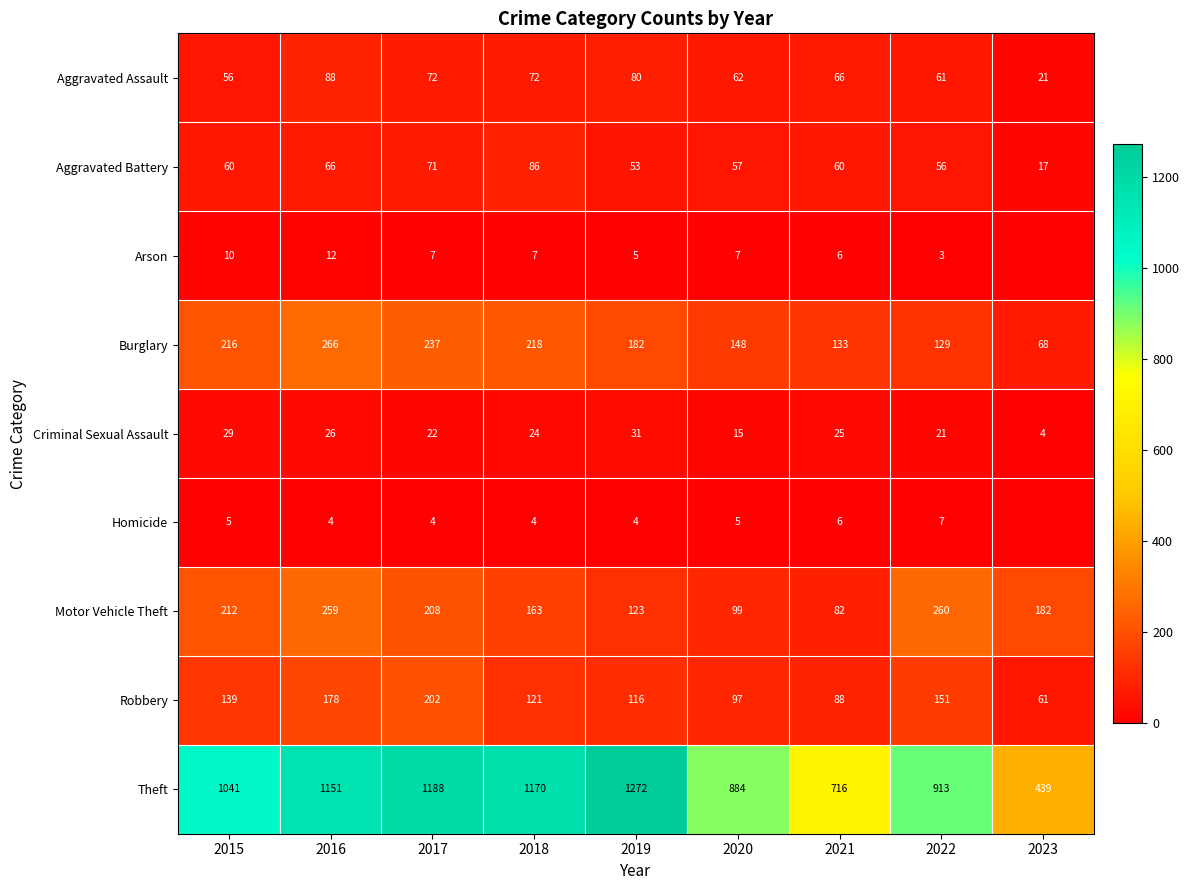

At which label is Theft closest to 855?

2020